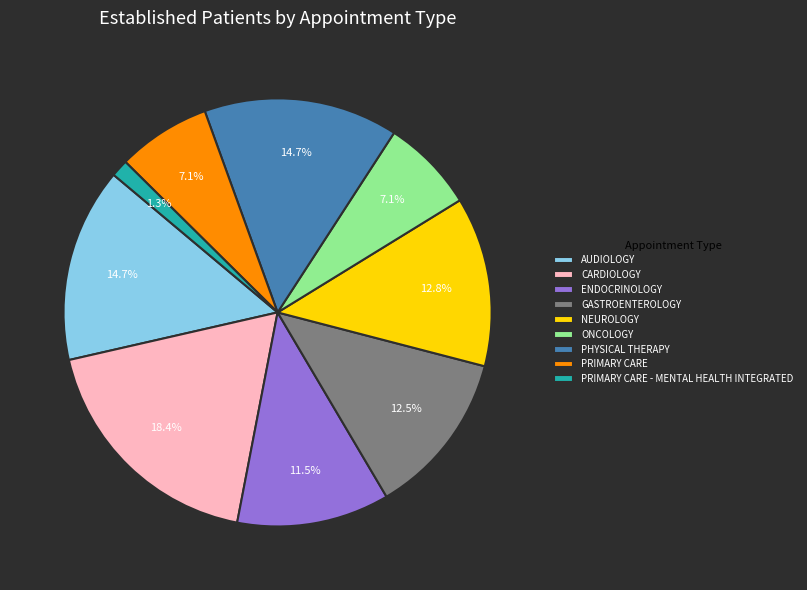

What percentage do GASTROENTEROLOGY and PRIMARY CARE - MENTAL HEALTH INTEGRATED together represent?

13.8%